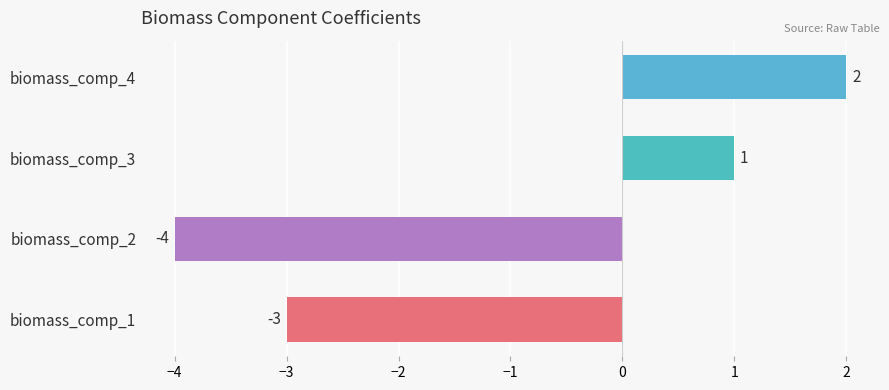

Rank the categories by value from highest to lowest.

biomass_comp_4, biomass_comp_3, biomass_comp_1, biomass_comp_2